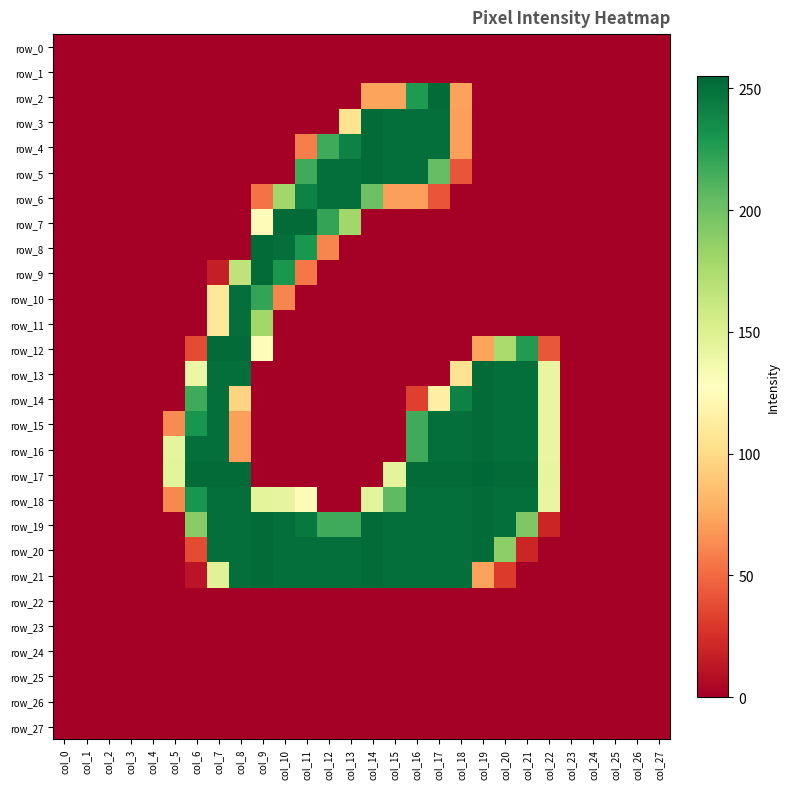

How many distinct data groups are displayed?

28